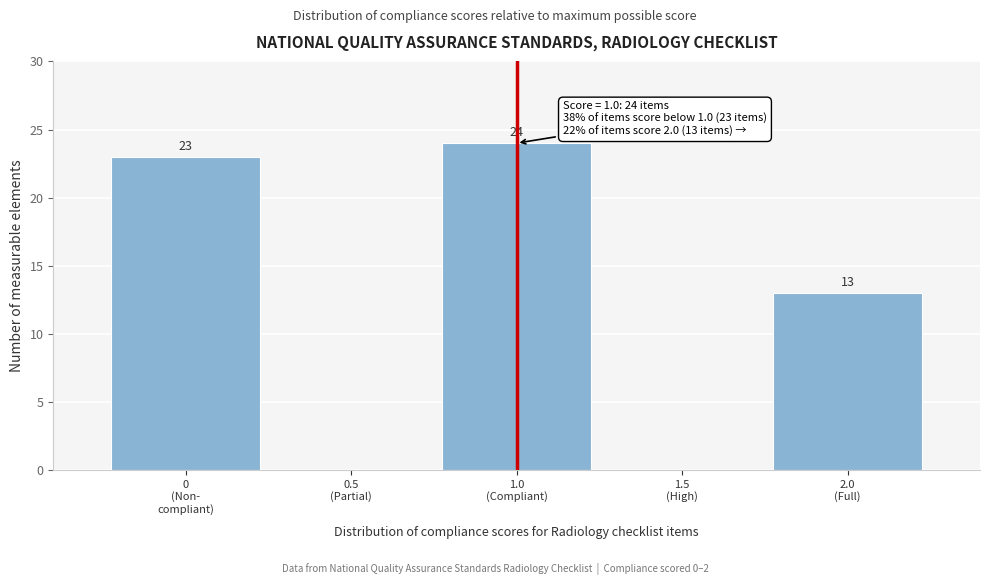

What is the sum of all values?

60